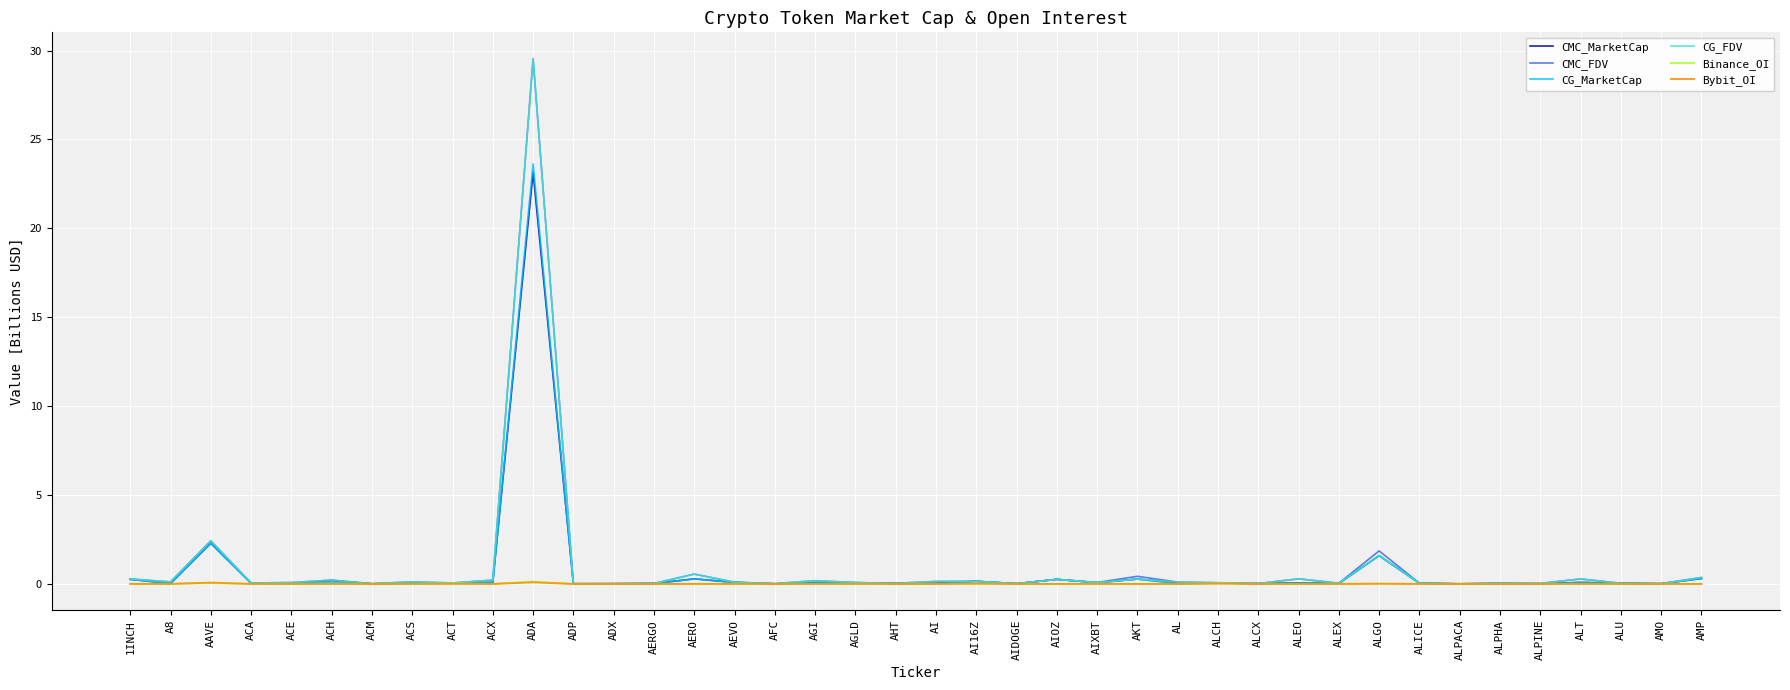

Which series has the largest range (max minus min)?

CMC_FDV